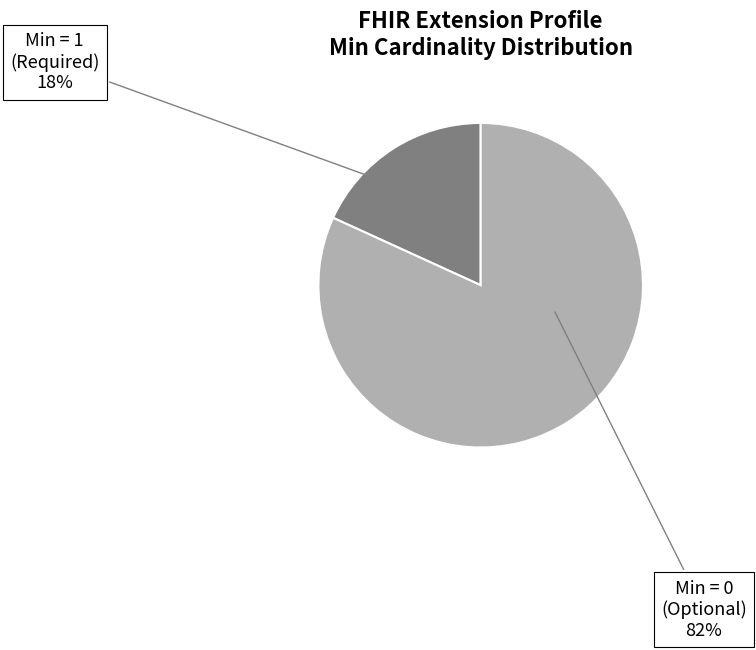

Is the sum of Min = 1 (Required) and Min = 0 (Optional) greater than half?

Yes